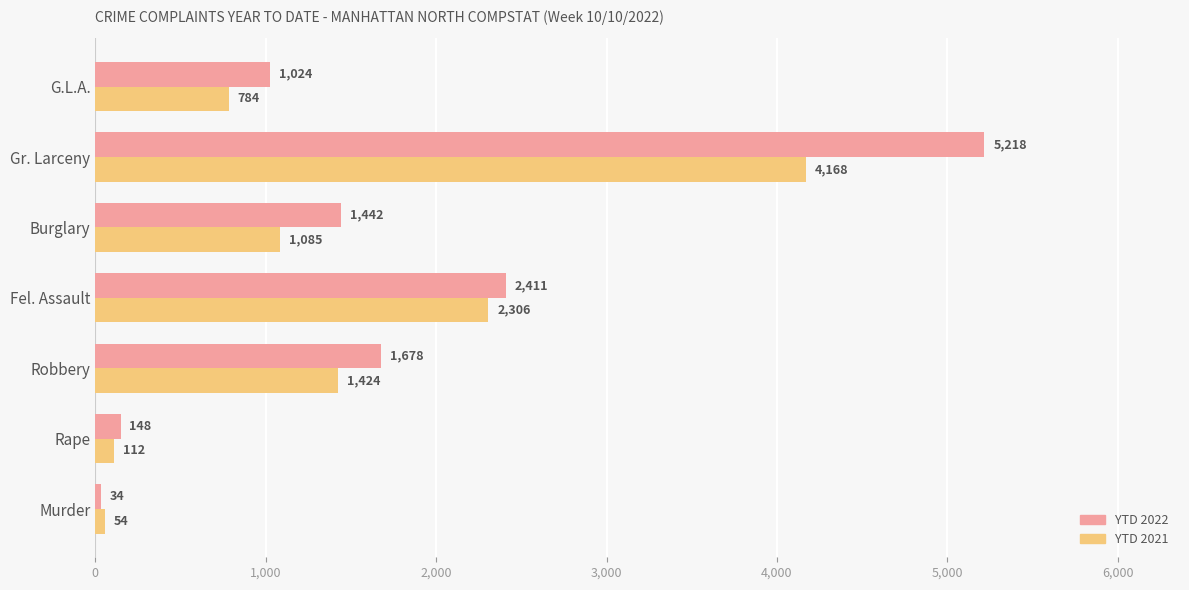

Rank the series by their maximum value, from highest to lowest.

YTD 2022, YTD 2021